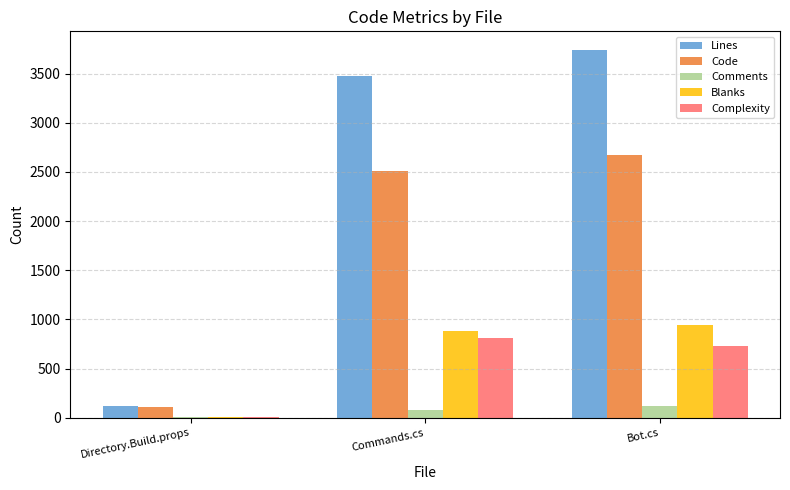

Reading left to right, transcribe all the data shown in this chart.

Lines: Directory.Build.props=123	Commands.cs=3474	Bot.cs=3743
Code: Directory.Build.props=106	Commands.cs=2514	Bot.cs=2673
Comments: Directory.Build.props=5	Commands.cs=79	Bot.cs=124
Blanks: Directory.Build.props=12	Commands.cs=881	Bot.cs=946
Complexity: Directory.Build.props=10	Commands.cs=807	Bot.cs=728